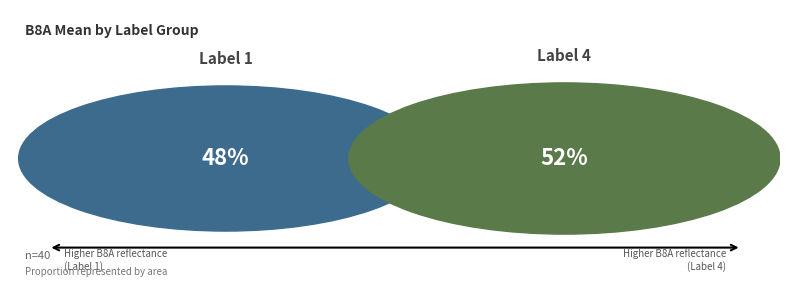

Which category has the biggest portion of the pie?

4